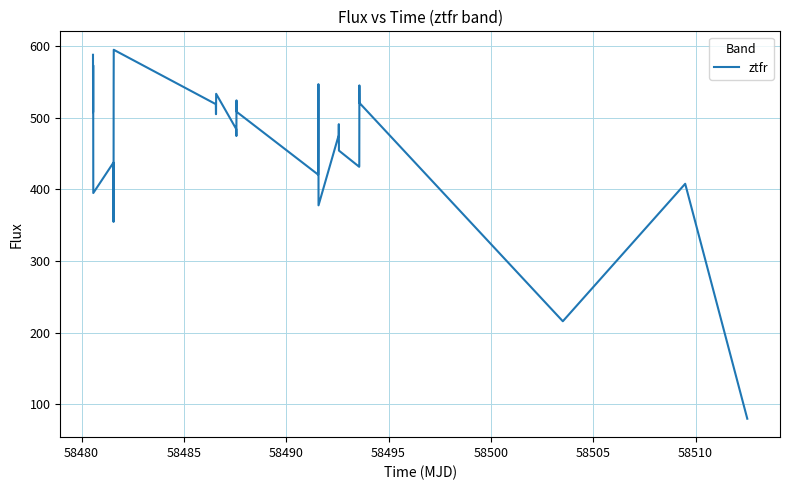

What is the difference between the maximum and minimum values?

514.6